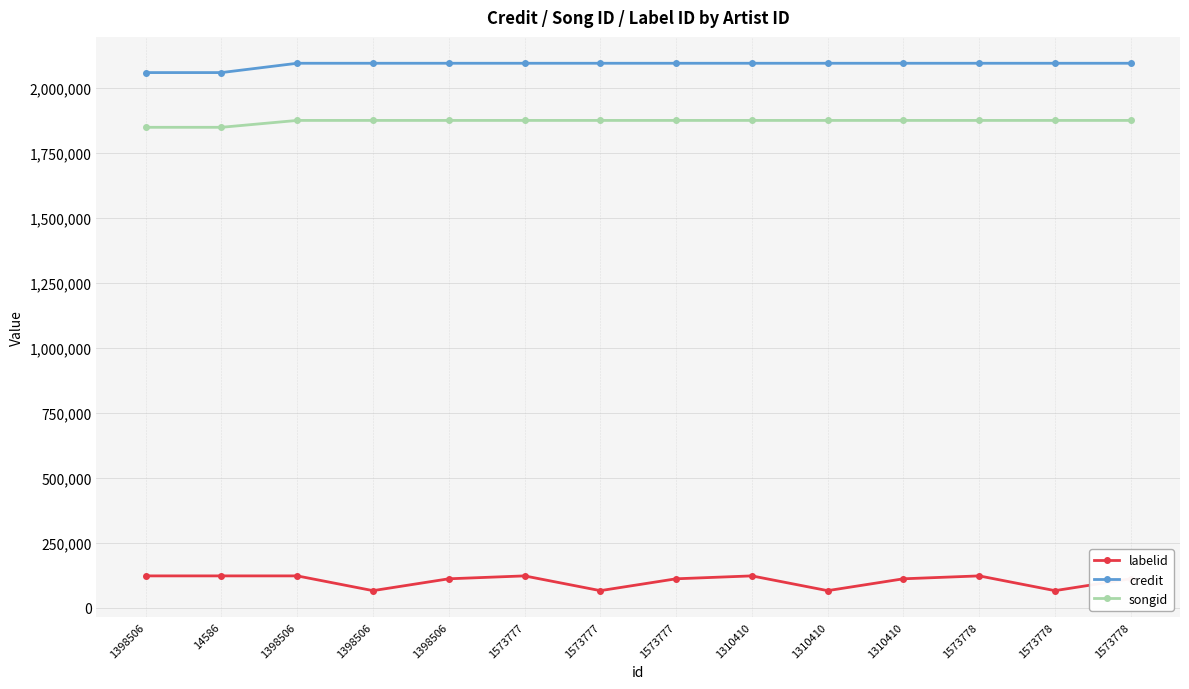

How many data points does each series have?

14